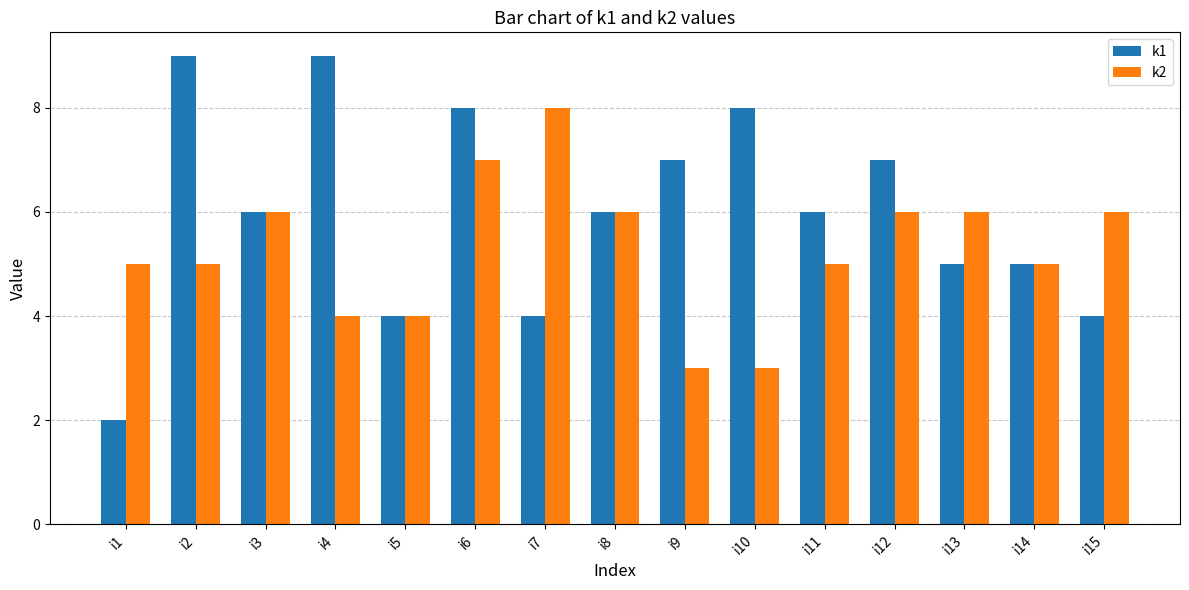

Which series changed the most between i7 and i15?

k2